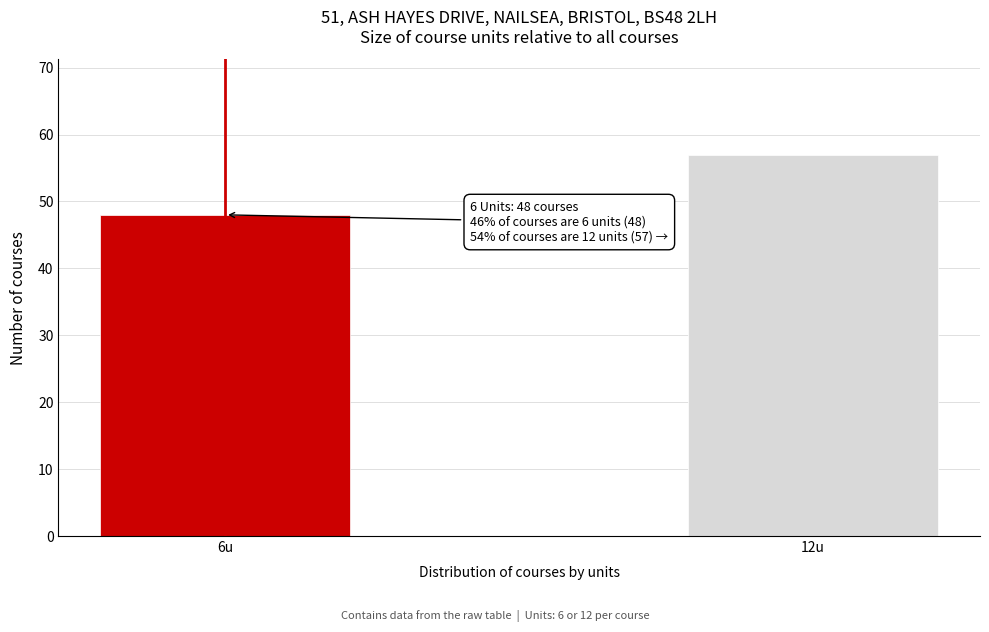

Reading right to left, what are all the values shown in this chart?

57	48